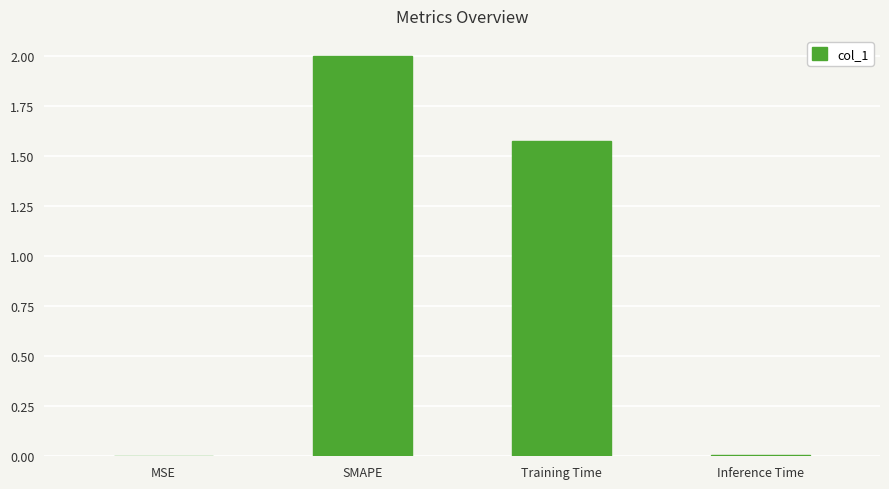

True or false: the data shows 0.0 at Inference Time.

True